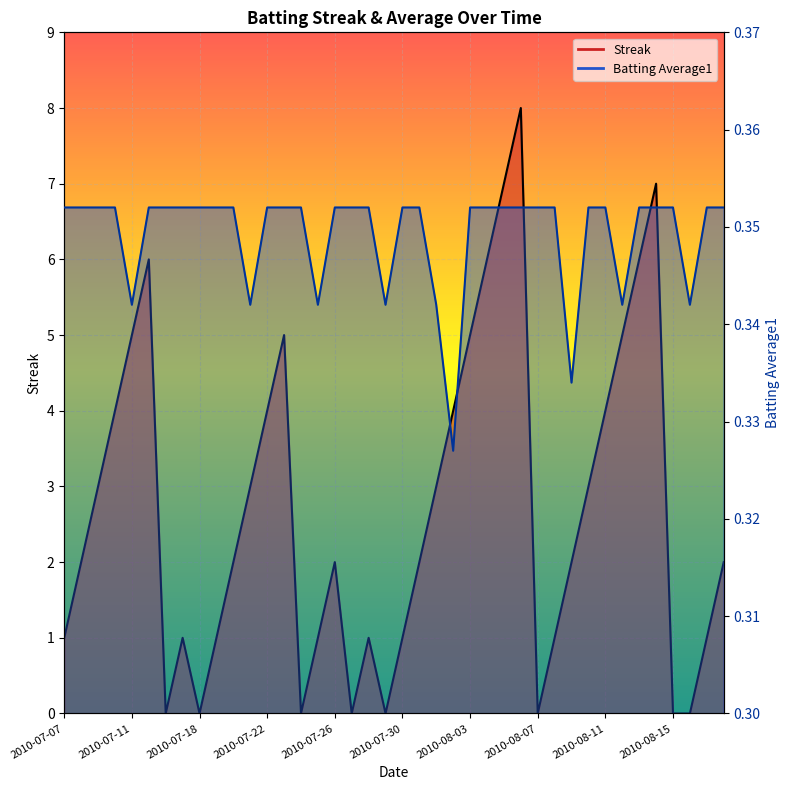

What is the label of the 7th point from the left?

2010-07-16